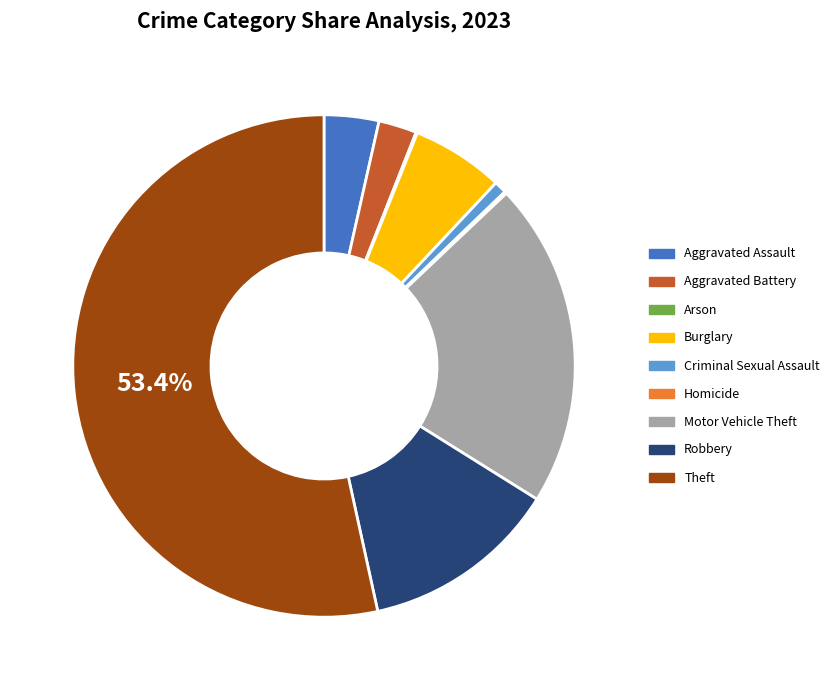

True or false: Aggravated Battery accounts for 2% of the total.

True